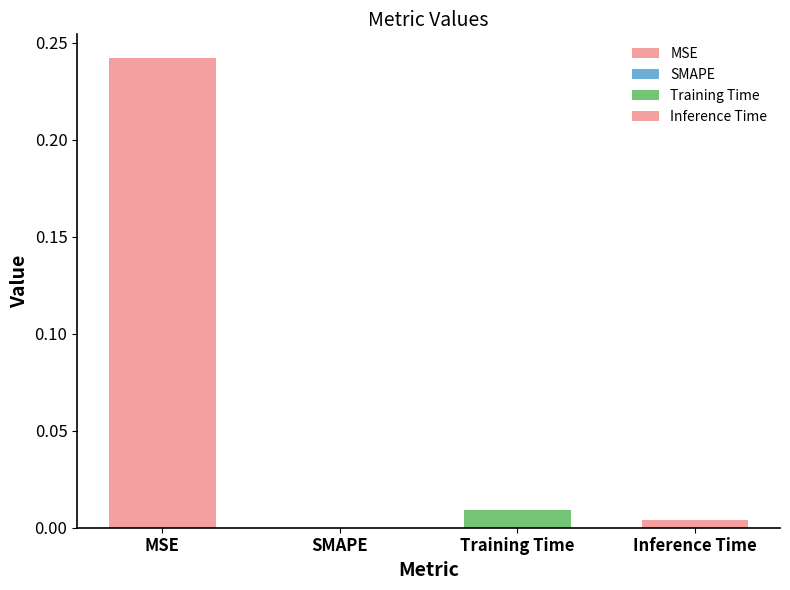

What is the greatest value displayed?

0.2